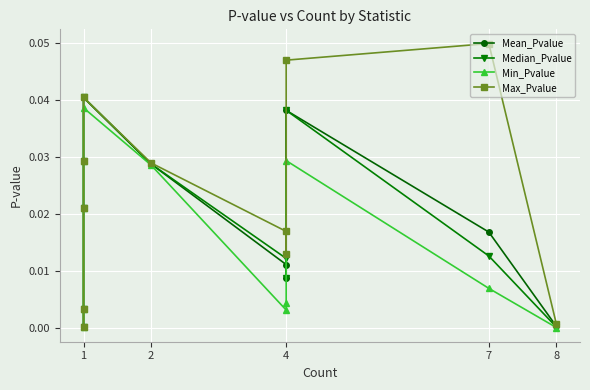

What is the label of the 11th point from the right?

1